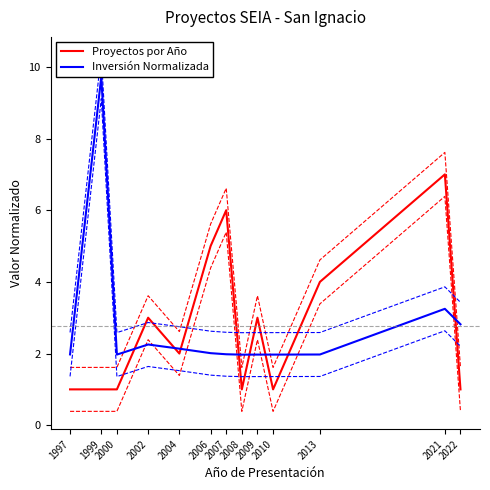

Is the value of Inversión Normalizada at 2007 greater than the value of Proyectos por Año at 2007?

No